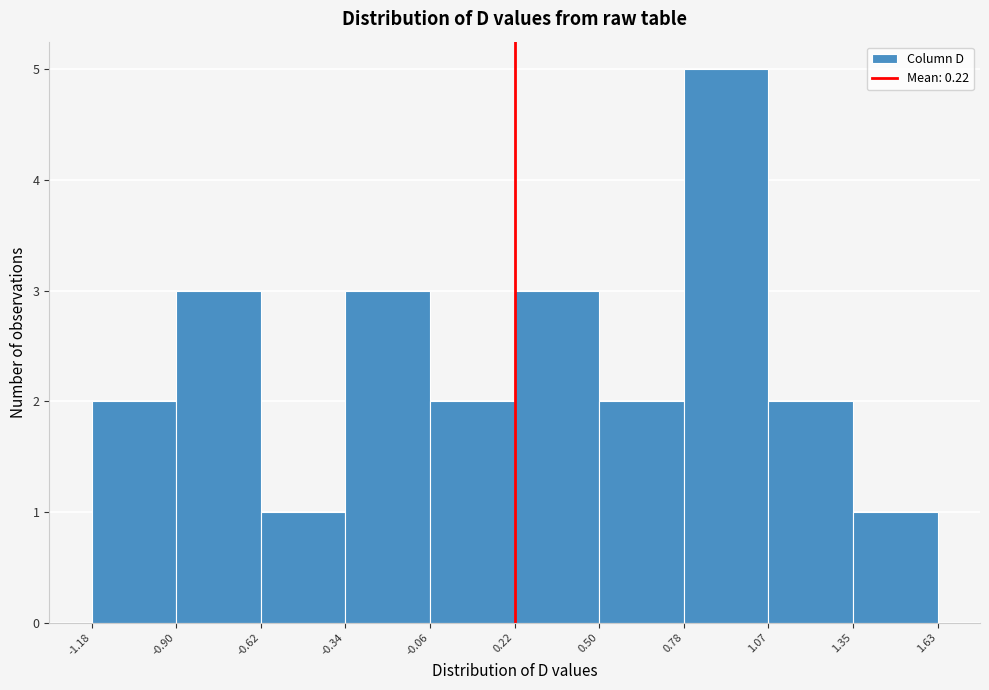

Reading left to right, list every bar in this chart as the range it spans on the x-axis followed by its height. The values are not printed on the chart, so give them approximately, as read against the axis.

-1.18 to -0.90: 2
-0.90 to -0.62: 3
-0.62 to -0.34: 1
-0.34 to -0.06: 3
-0.06 to 0.22: 2
0.22 to 0.50: 3
0.50 to 0.78: 2
0.78 to 1.07: 5
1.07 to 1.35: 2
1.35 to 1.63: 1